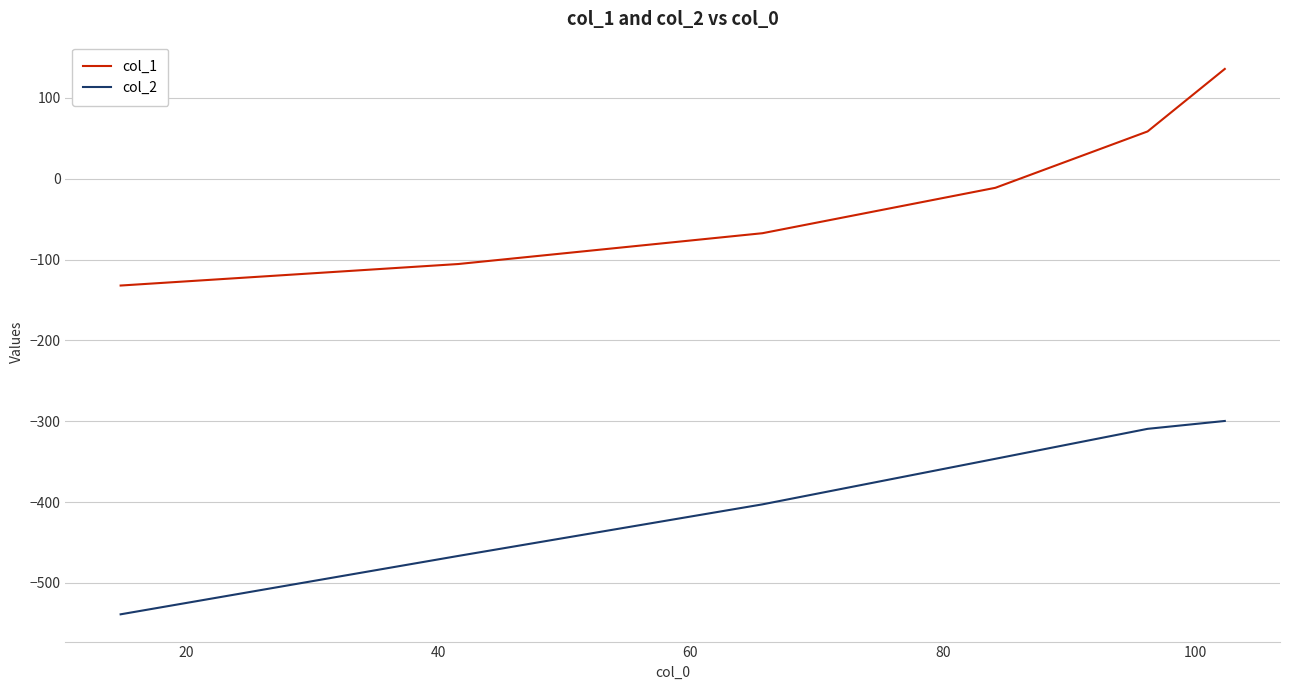

Which series has the largest total across all categories?

col_1